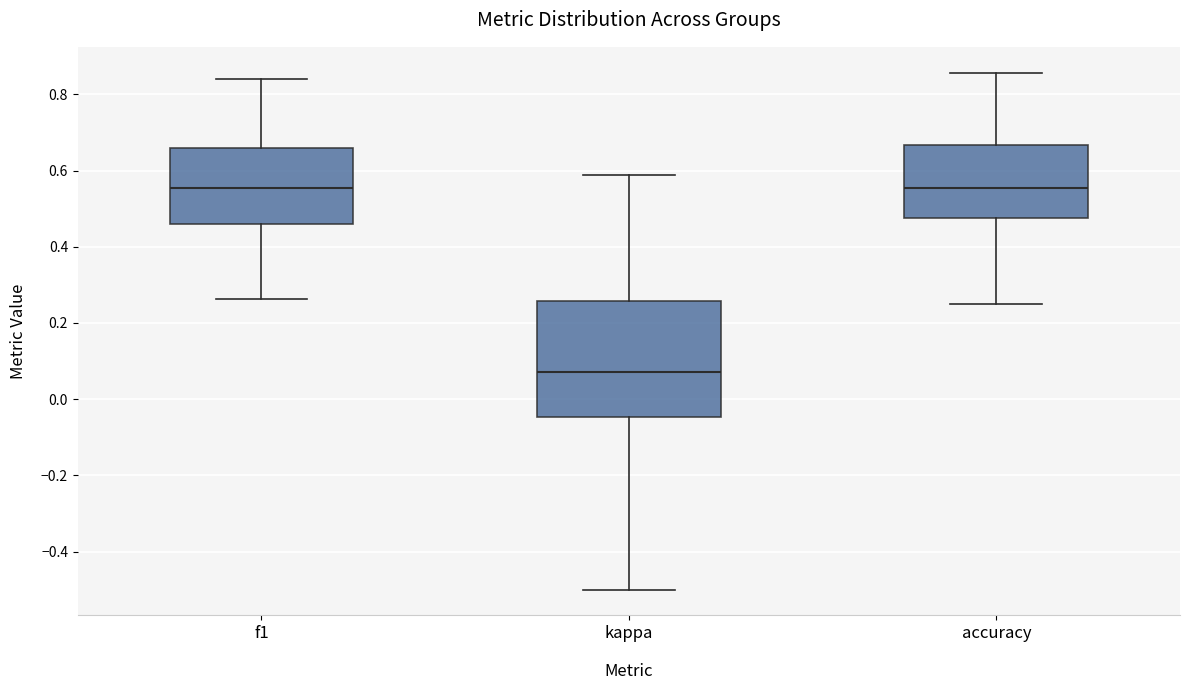

Reading left to right, read every box against the y-axis: the position of its median line, the range the box covers, and the ends of its whiskers. The values are not printed on the chart, so give them approximately, as read against the axis.

f1: median 0.56, box 0.46 to 0.66, whiskers 0.26 to 0.84
kappa: median 0.08, box -0.04 to 0.26, whiskers -0.50 to 0.58
accuracy: median 0.56, box 0.48 to 0.66, whiskers 0.26 to 0.86